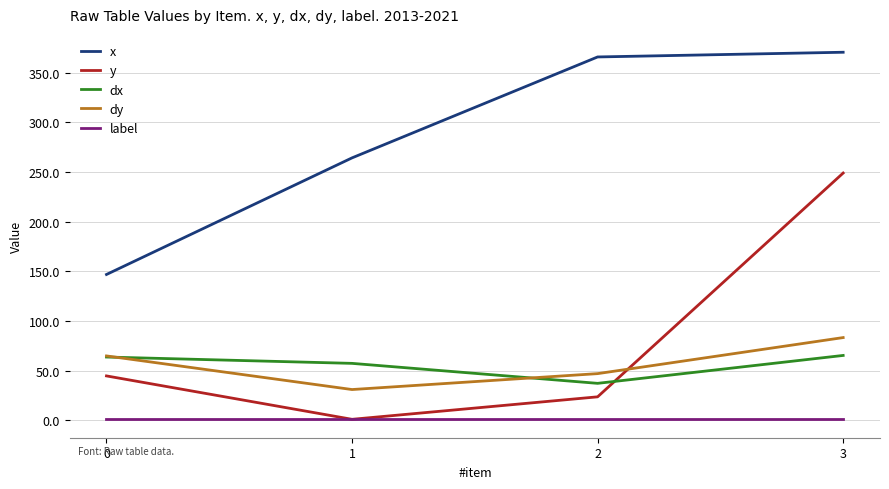

Between 1 and 3, which series saw the biggest shift?

y